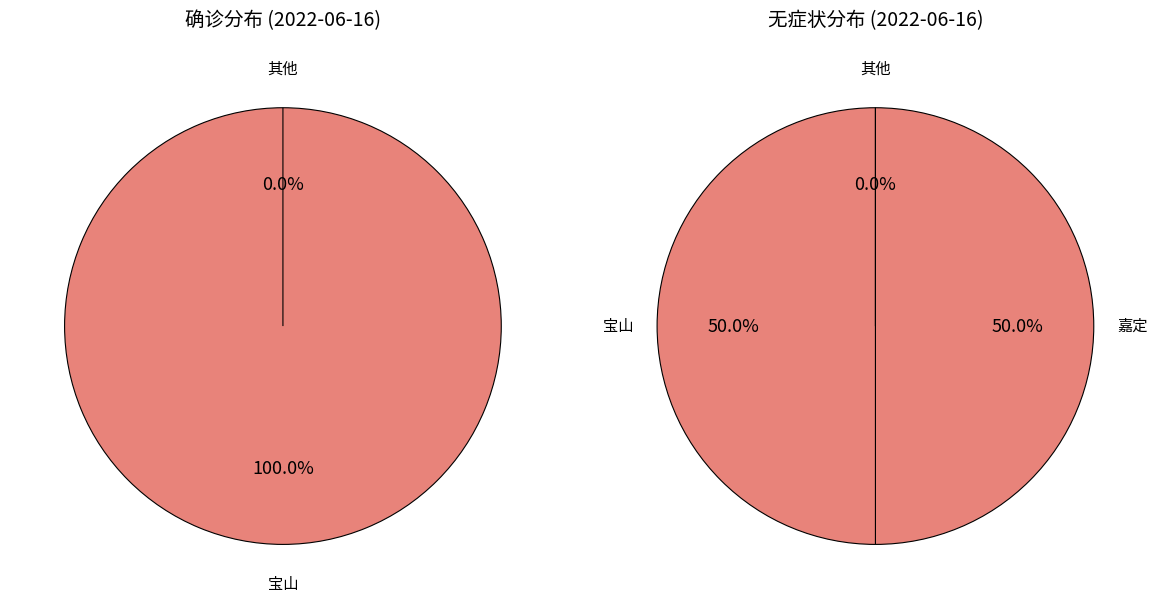

Which category has the biggest portion of the pie?

宝山